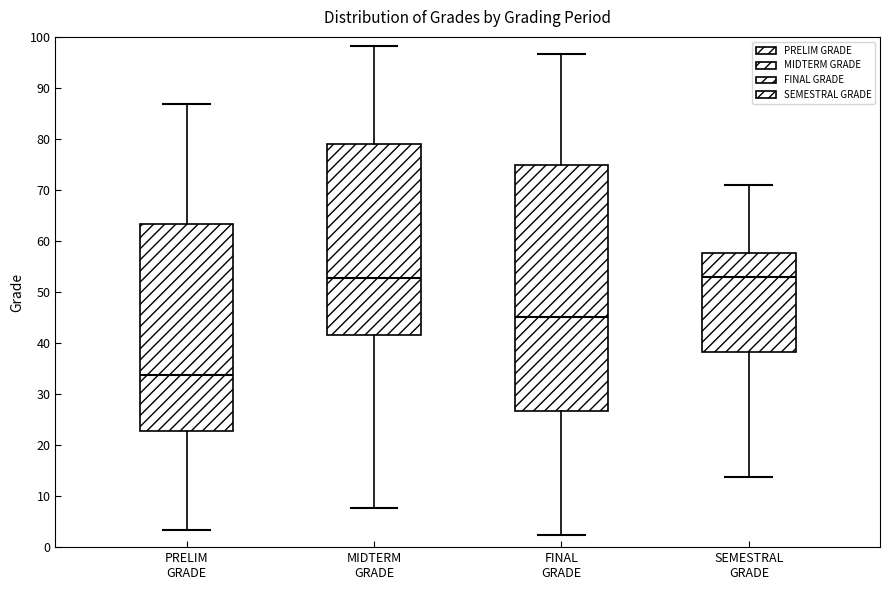

Which box is the tallest, from its lower edge to its upper edge?

FINAL GRADE